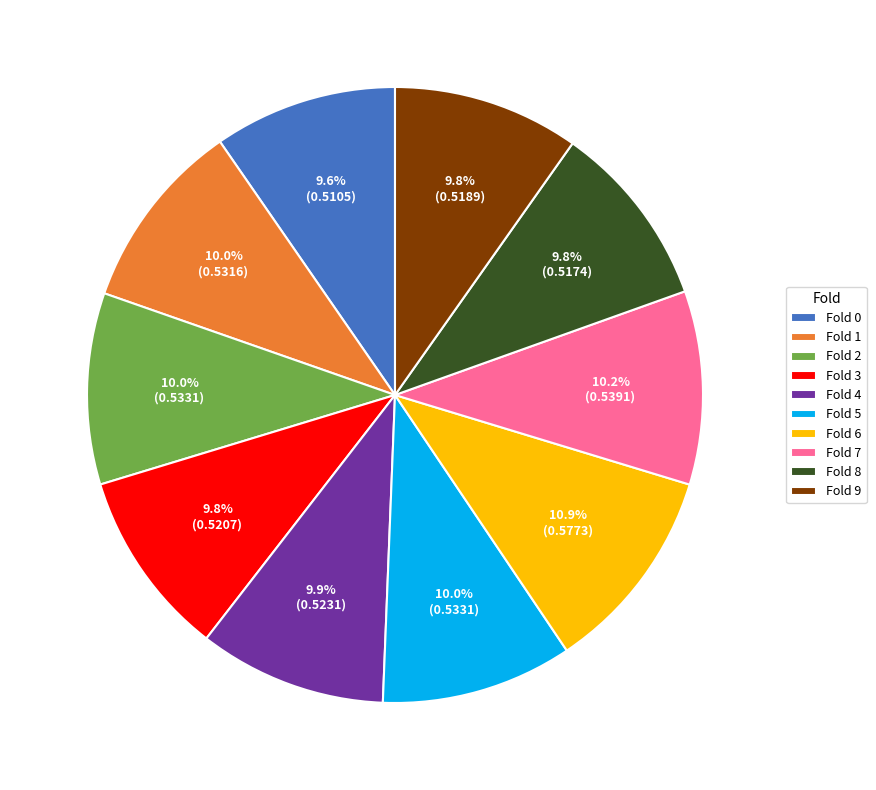

Is there any slice that represents more than half of the pie?

No